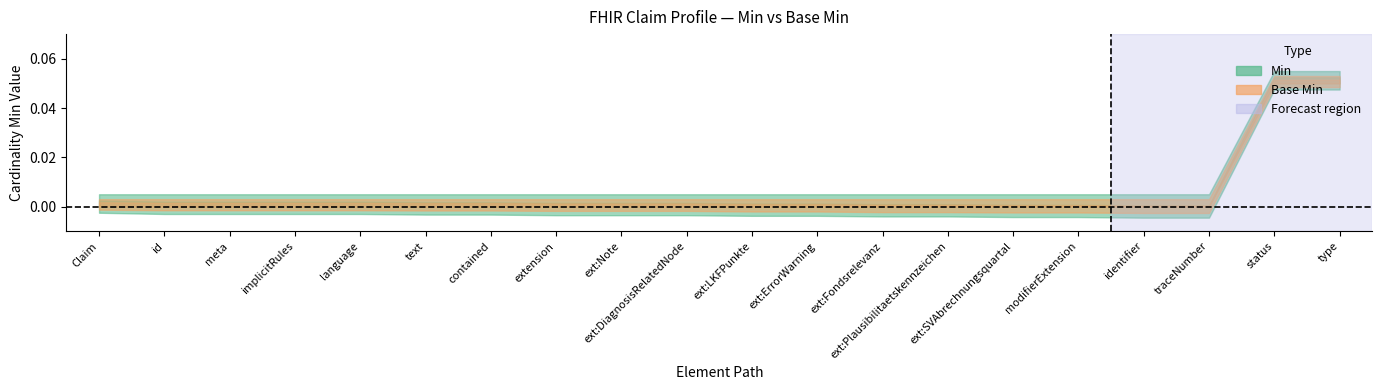

How many lines are shown in the chart?

2